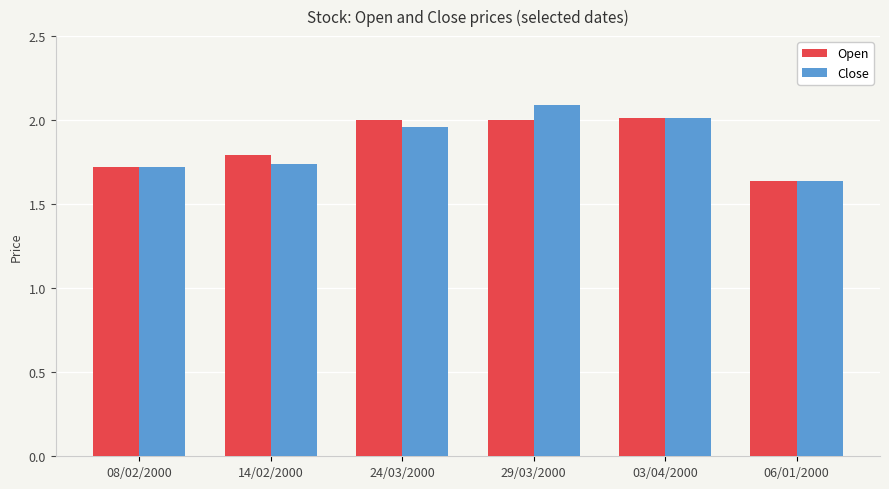

What position from the right is 03/04/2000?

2